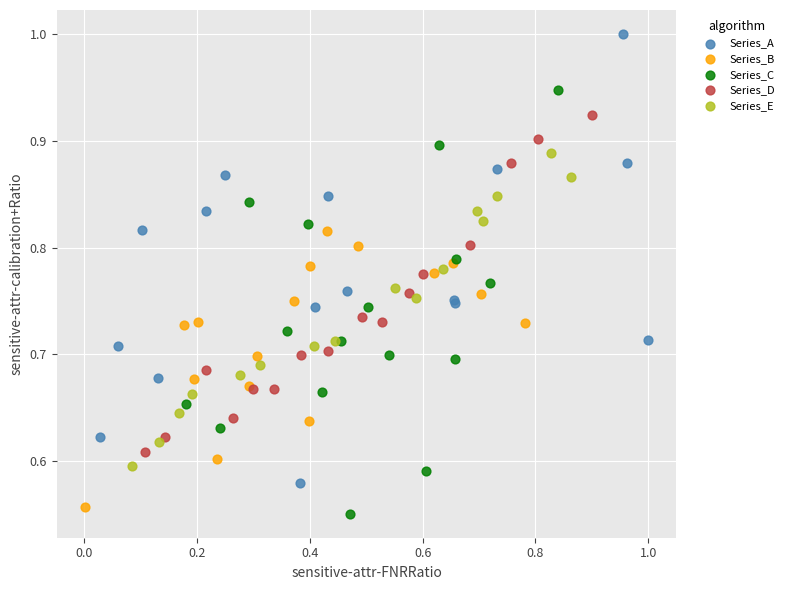

Which series reaches the maximum Y coordinate?

Series_A